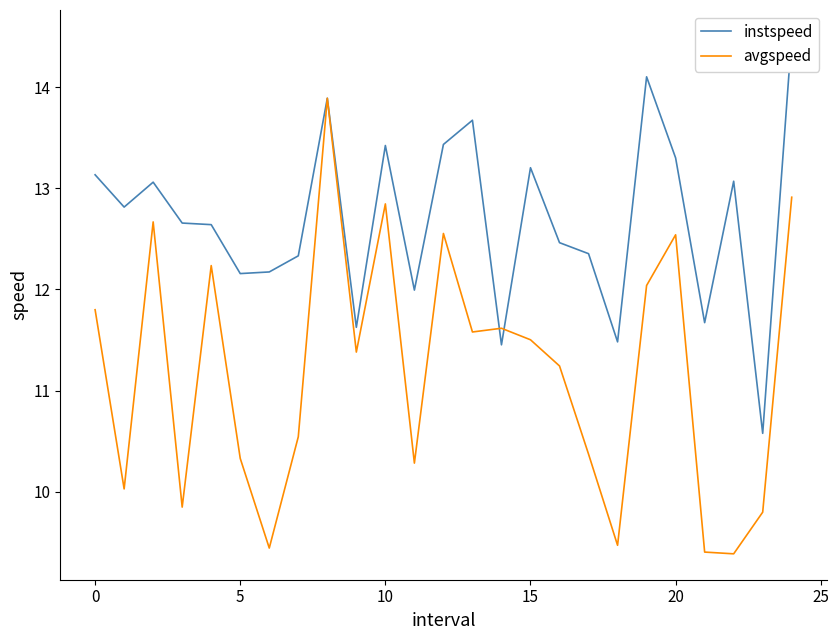

What is the minimum value for avgspeed?

9.4